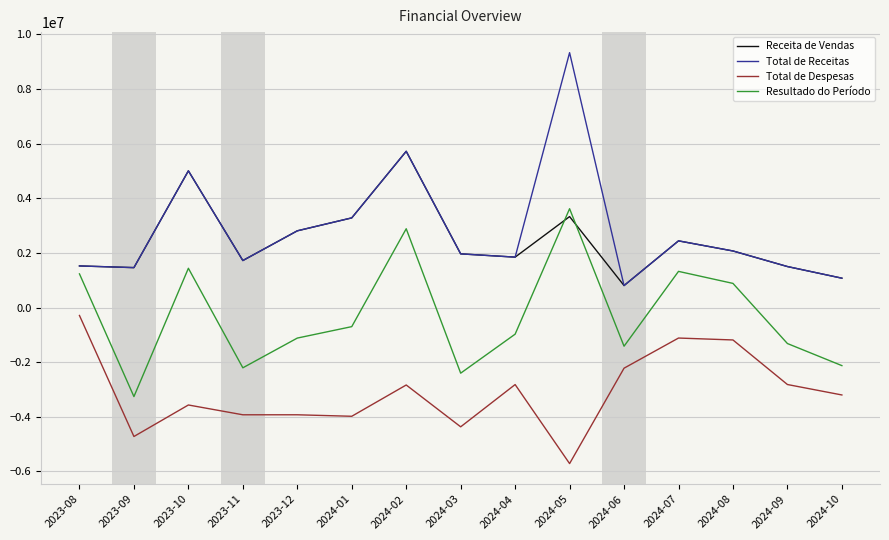

Rank the series by their maximum value, from highest to lowest.

Total de Receitas, Receita de Vendas, Resultado do Período, Total de Despesas